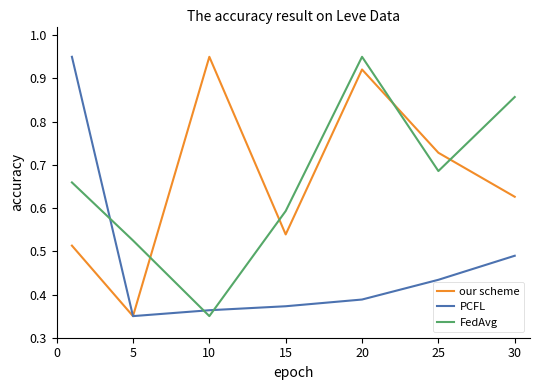

How many times do our scheme and FedAvg cross each other?

4